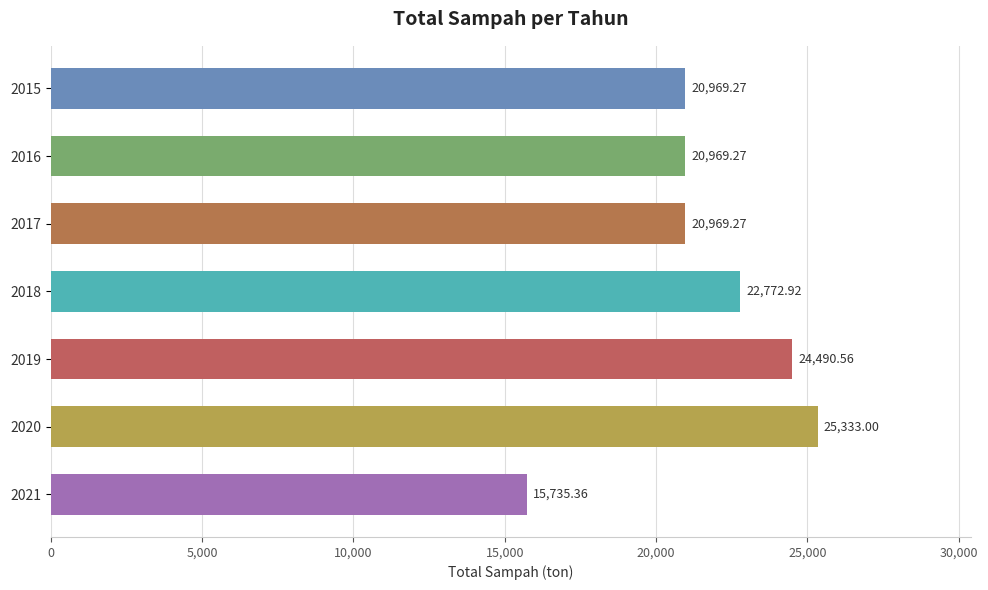

What is the ratio of the value at 2015 to the value at 2020?

0.8